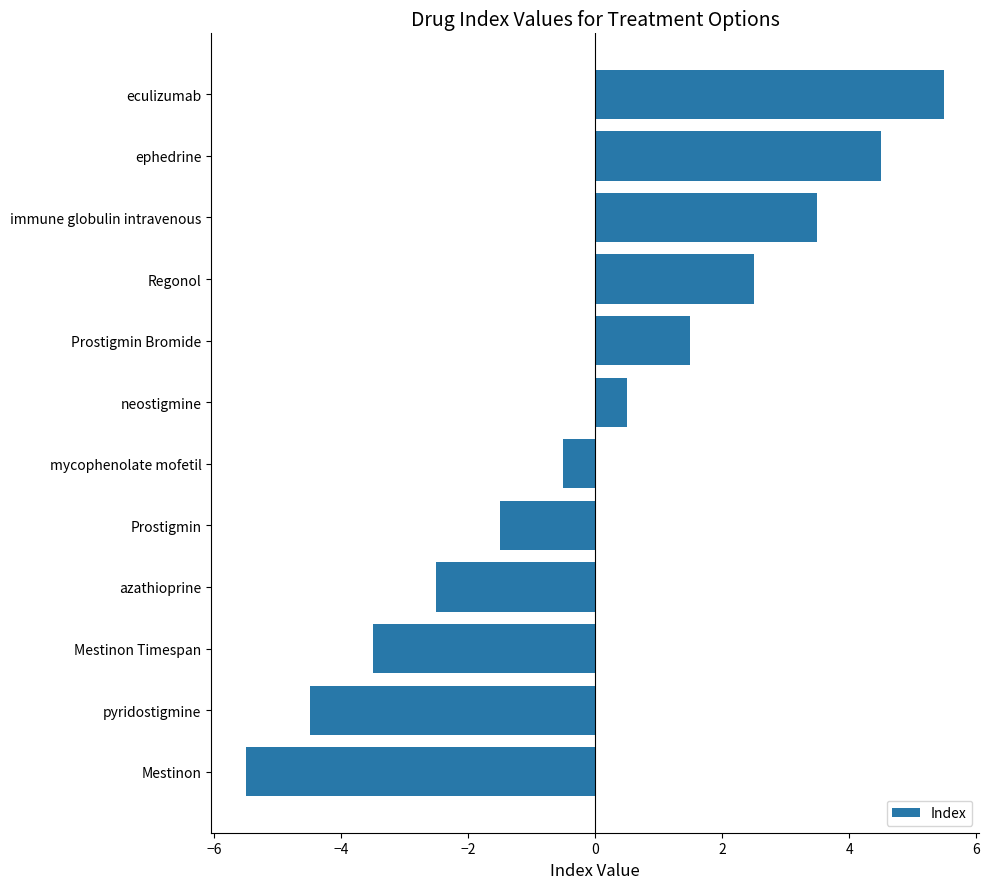

Which has a higher value, eculizumab or Mestinon?

eculizumab